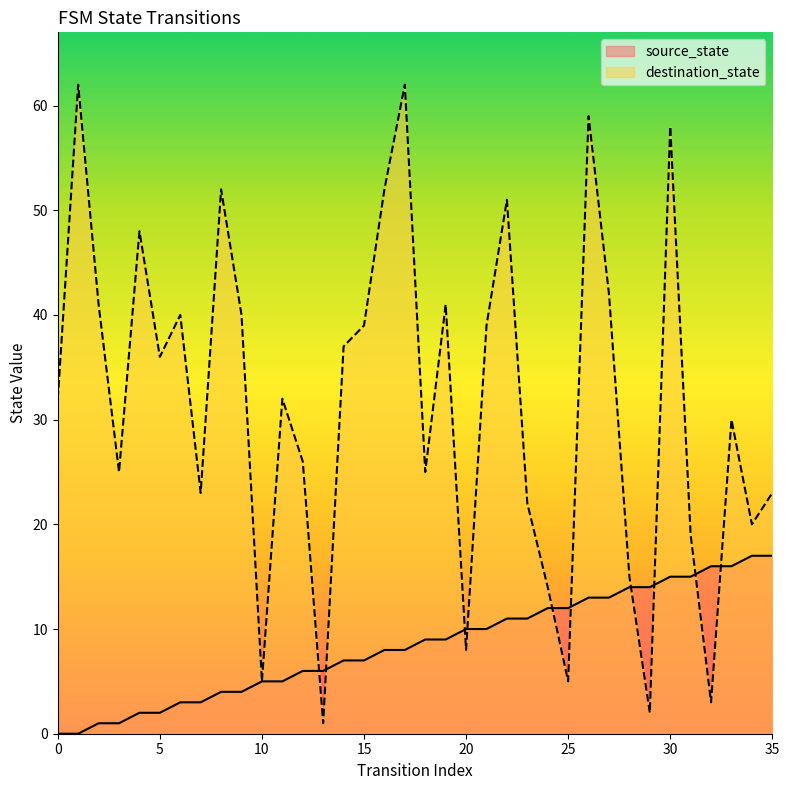

List the series in order of their peak value, lowest first.

source_state, destination_state